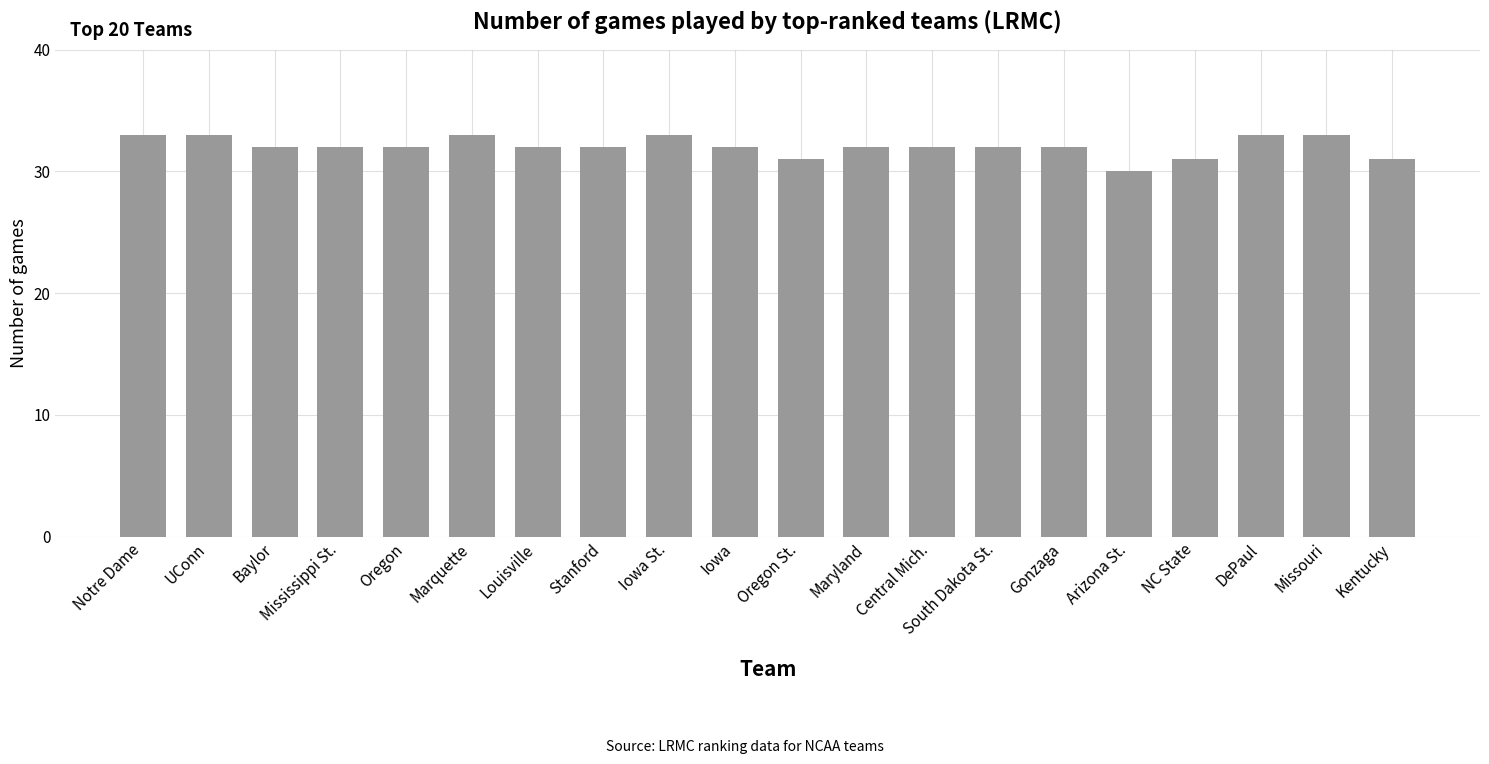

What is the ratio of the value at Missouri to the value at Iowa St.?

1.0